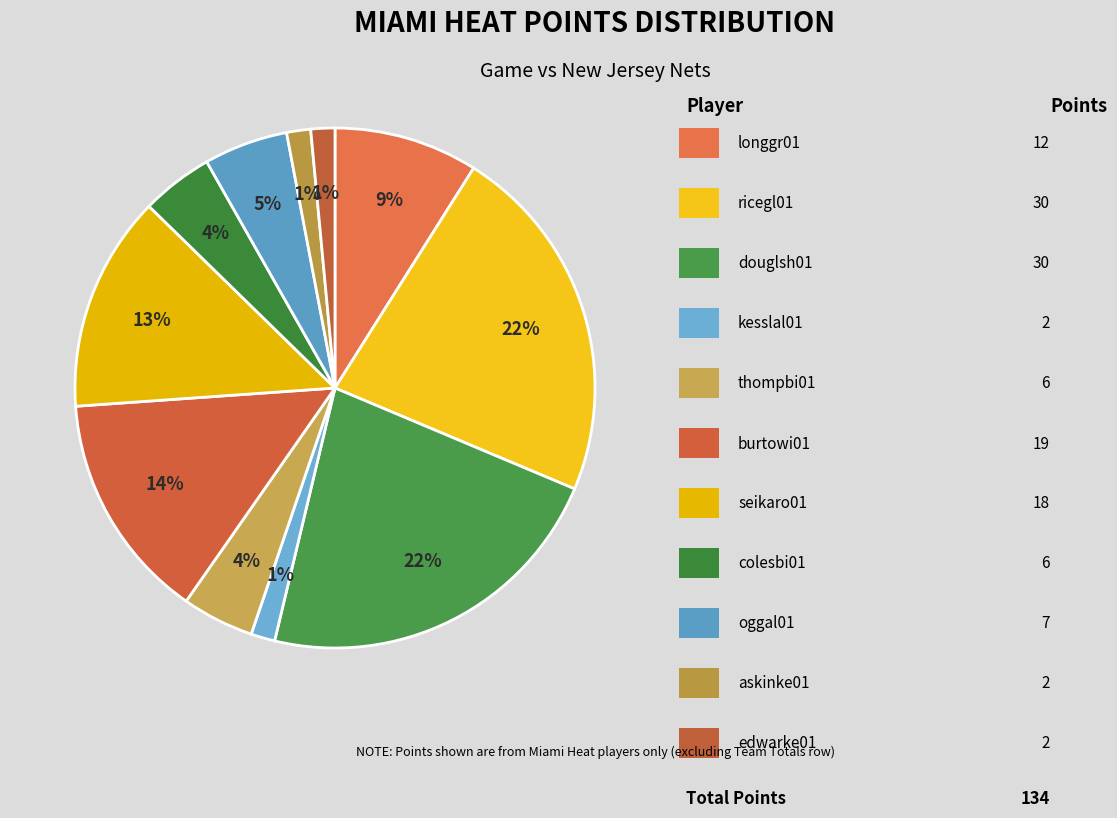

Which category has the smallest portion of the pie?

kesslal01